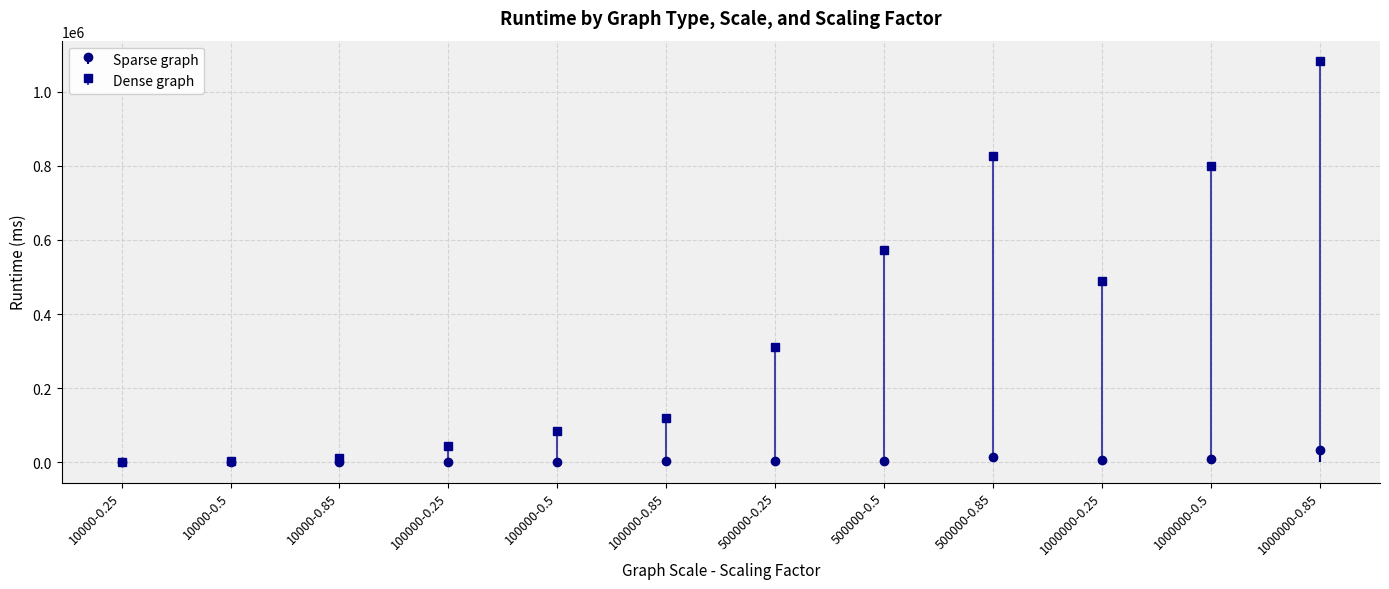

What is the sum of the Sparse graph values at 1000000-0.85 and 1000000-0.5?

42153